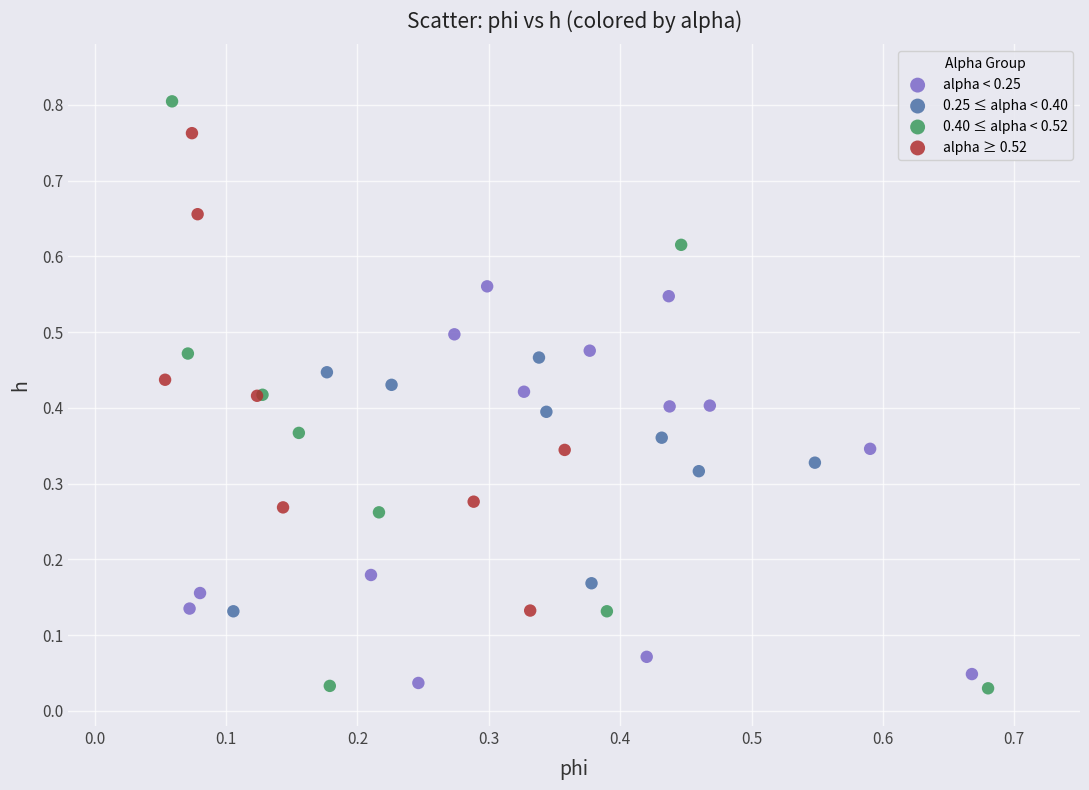

Which series reaches the maximum Y coordinate?

0.40 ≤ alpha < 0.52